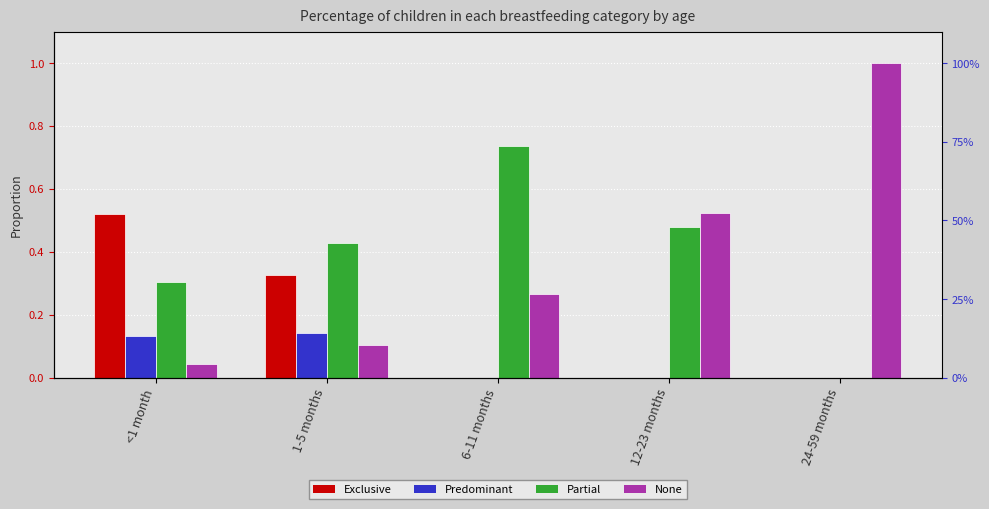

What is the difference between the maximum and second lowest values in the Partial series?

0.4